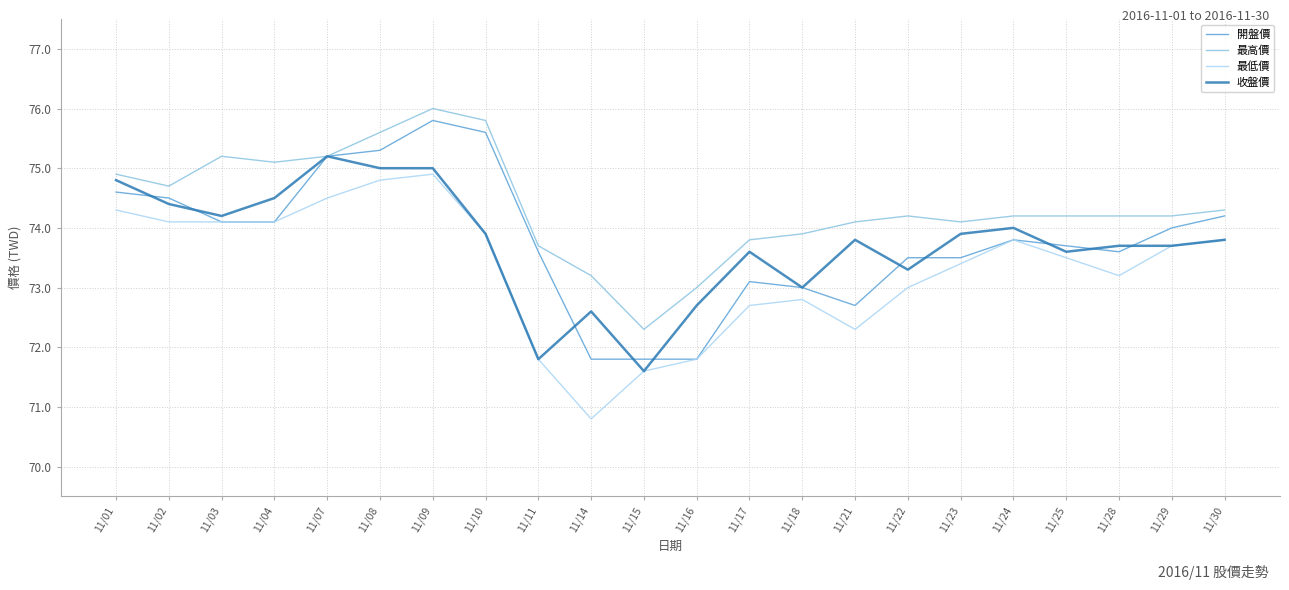

Reading left to right, list all the values displayed in this chart.

開盤價: 74.6	74.5	74.1	74.1	75.2	75.3	75.8	75.6	73.6	71.8	71.8	71.8	73.1	73.0	72.7	73.5	73.5	73.8	73.7	73.6	74.0	74.2
最高價: 74.9	74.7	75.2	75.1	75.2	75.6	76.0	75.8	73.7	73.2	72.3	73.0	73.8	73.9	74.1	74.2	74.1	74.2	74.2	74.2	74.2	74.3
最低價: 74.3	74.1	74.1	74.1	74.5	74.8	74.9	73.9	71.8	70.8	71.6	71.8	72.7	72.8	72.3	73.0	73.4	73.8	73.5	73.2	73.7	73.8
收盤價: 74.8	74.4	74.2	74.5	75.2	75.0	75.0	73.9	71.8	72.6	71.6	72.7	73.6	73.0	73.8	73.3	73.9	74.0	73.6	73.7	73.7	73.8